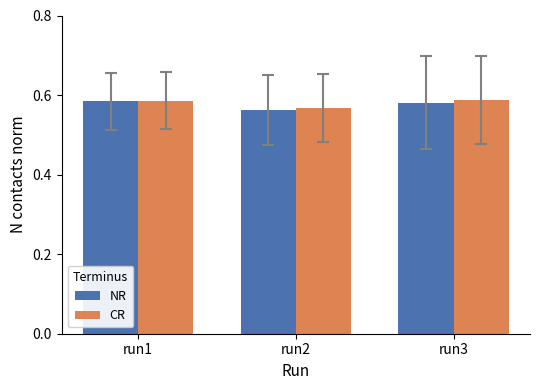

Which category has the lowest value across all series?

run2